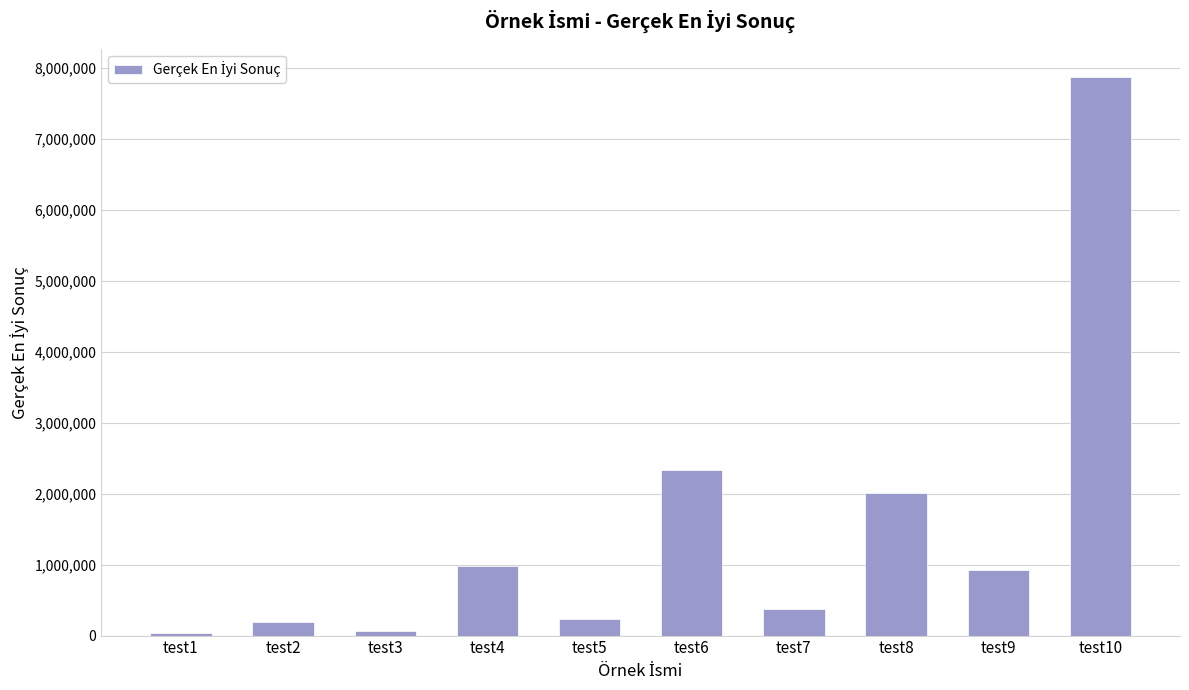

The value at test6 is 4073564. True or false?

False